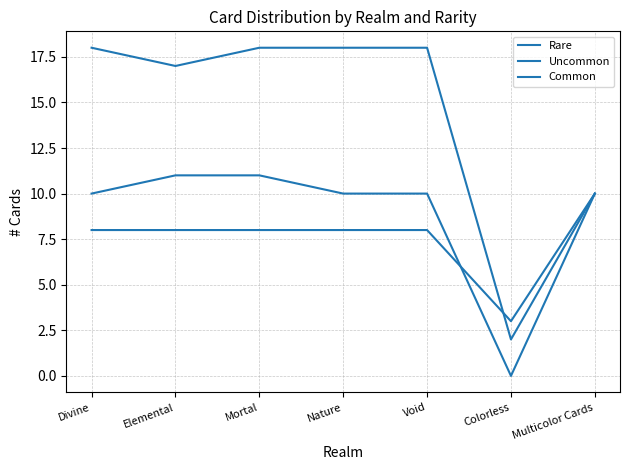

What is the average value of the Common series?

14